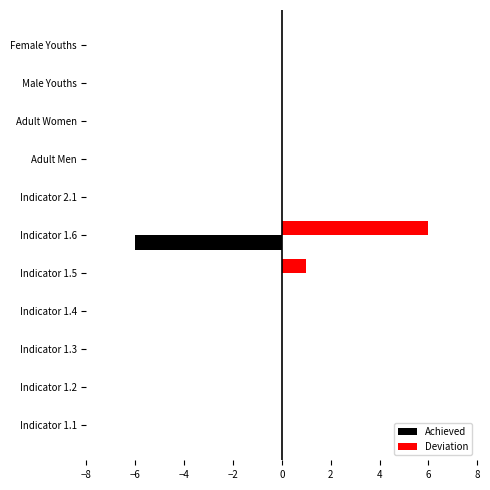

Which category has the highest value across all series?

Indicator 1.6